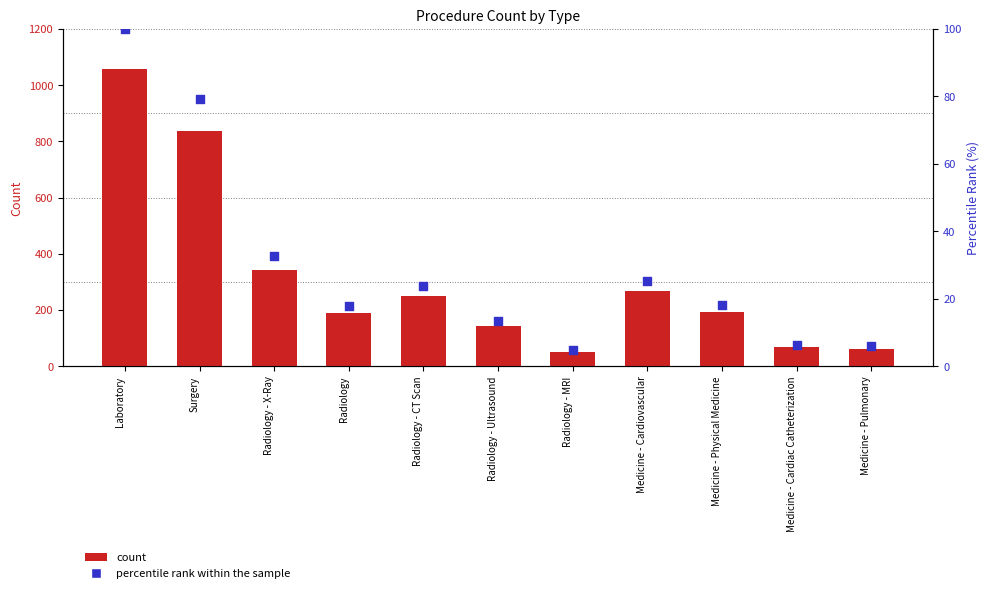

Which series reaches the maximum Y coordinate?

count